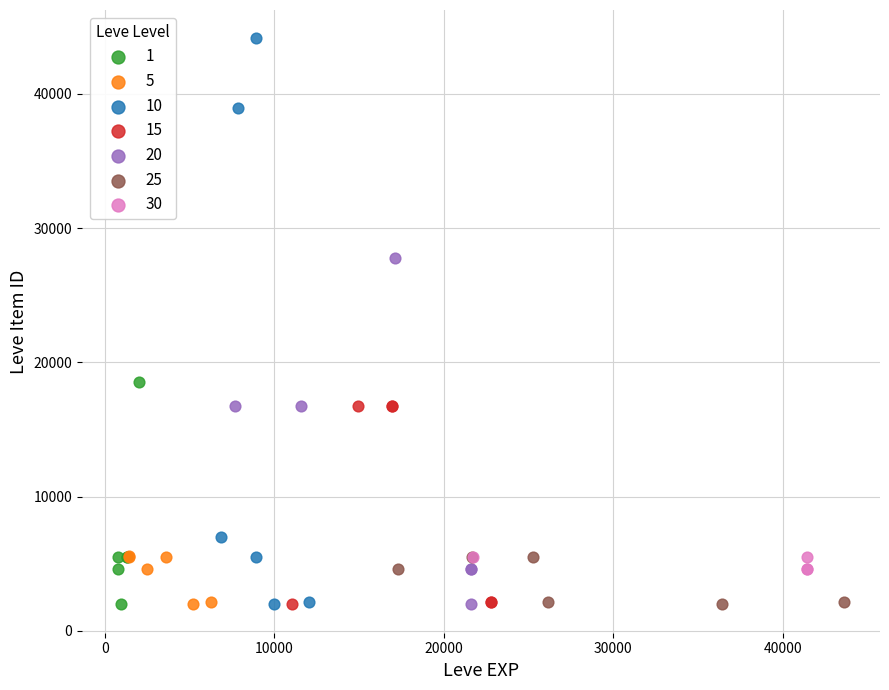

Which series contains the highest Y value?

10